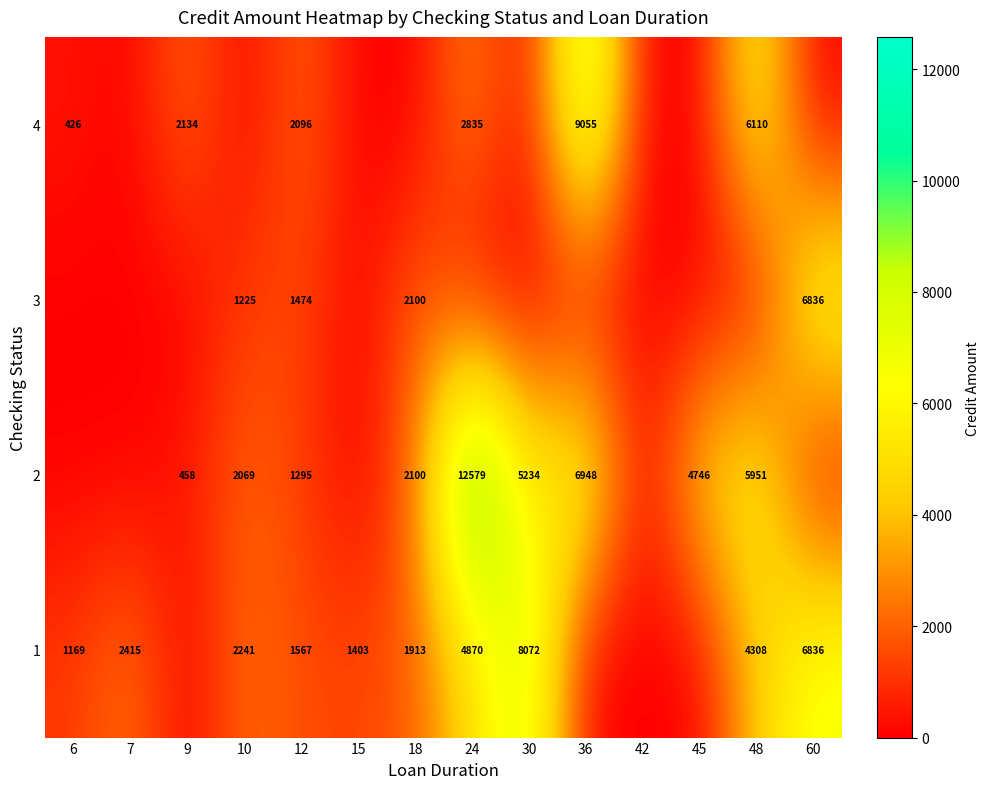

Count the number of data series in this chart.

4